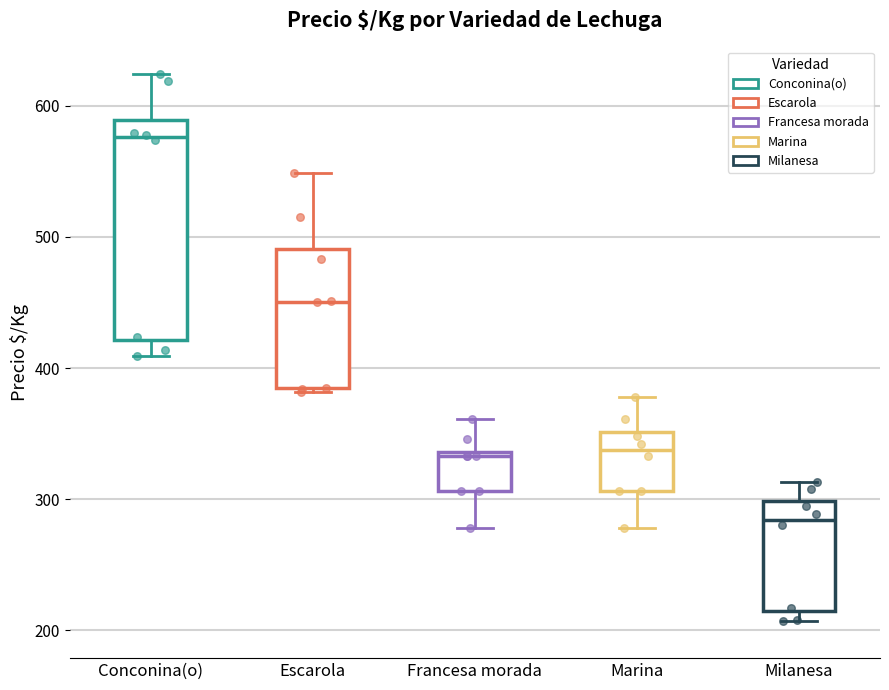

Where does the upper whisker of the box for Marina end on the y-axis? The values are not printed on the chart, so give them approximately, as read against the axis.

380